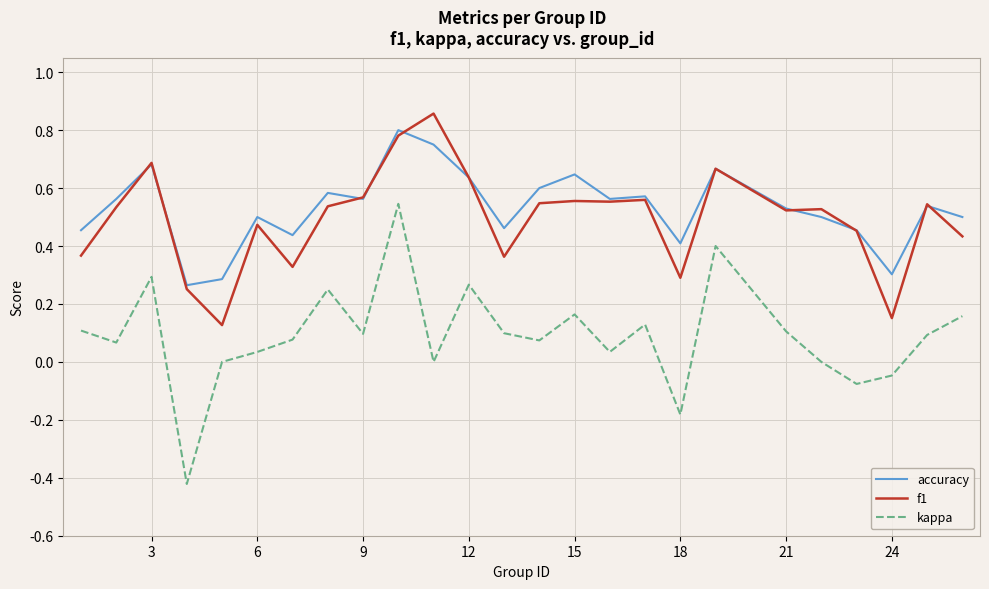

Which series has the largest total across all categories?

accuracy